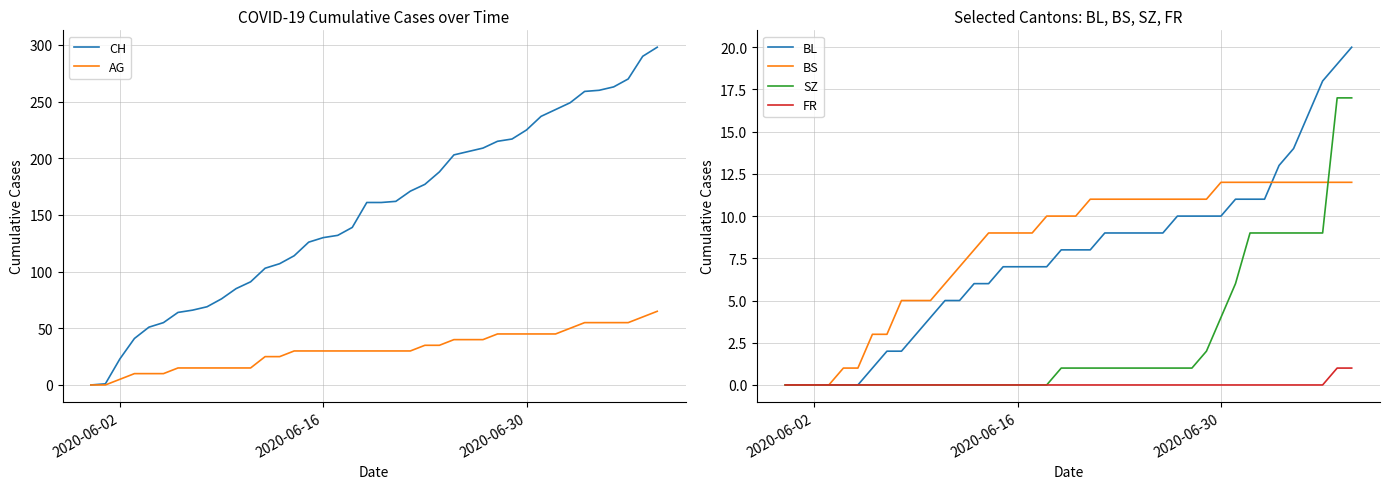

Which series has the largest range (max minus min)?

CH